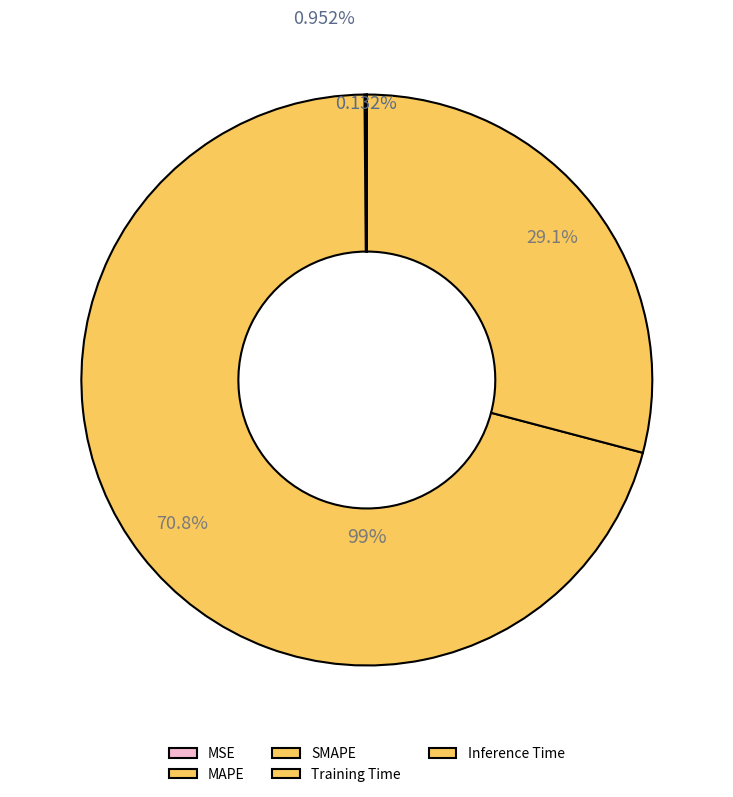

How much of the chart is everything except Inference Time?

100.0%